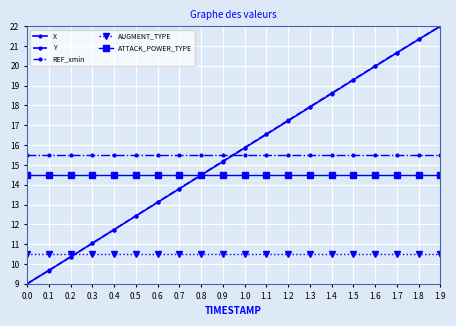

What is the smallest value displayed?

9.0